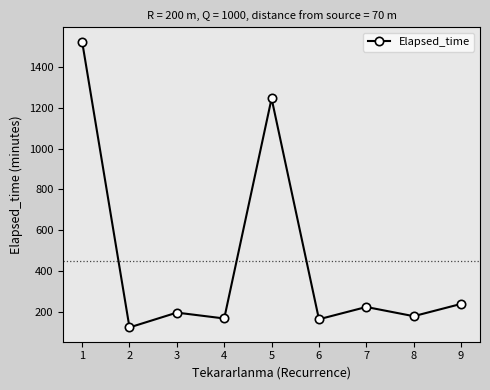

How many lines are shown in the chart?

1